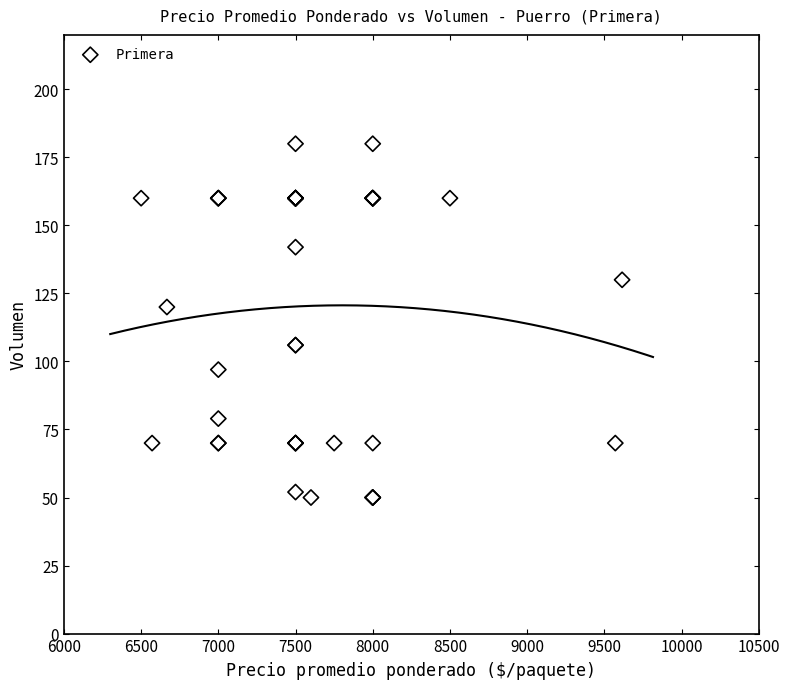

What Y value in the scatter plot is closest to 115?

120